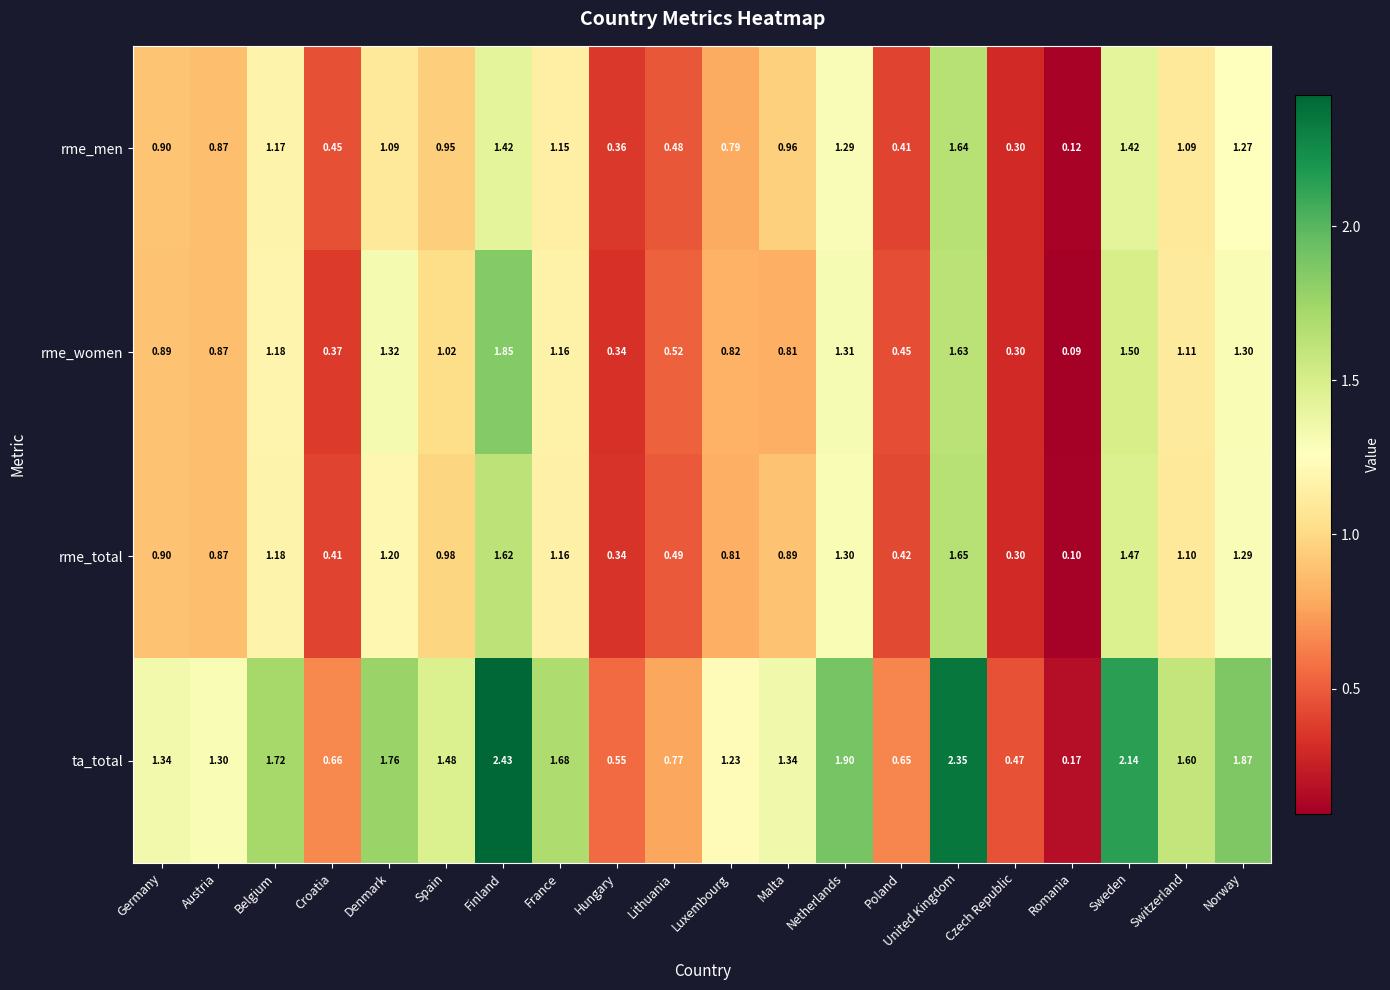

Rank the series at Lithuania from lowest to highest value.

rme_men, rme_total, rme_women, ta_total